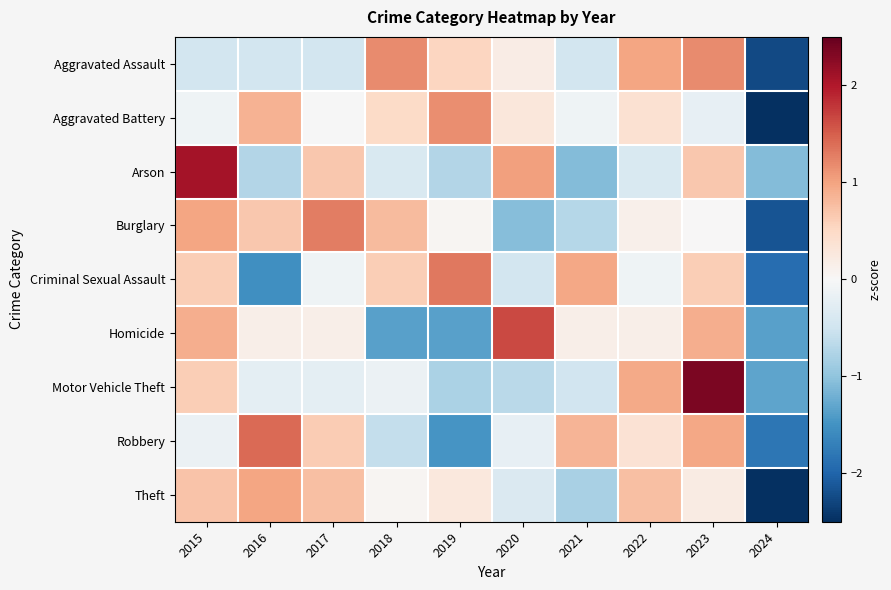

What is the total value across all series at 2024?

-17.2